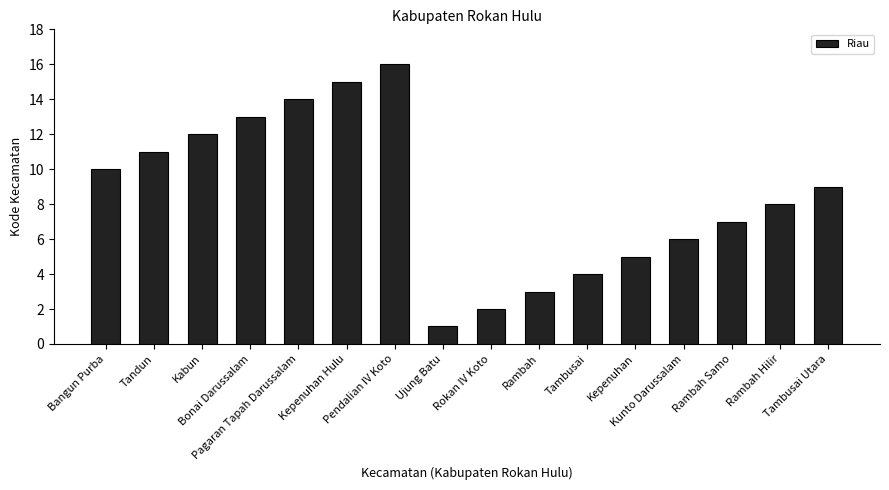

What is the label of the 14th bar from the right?

Kabun